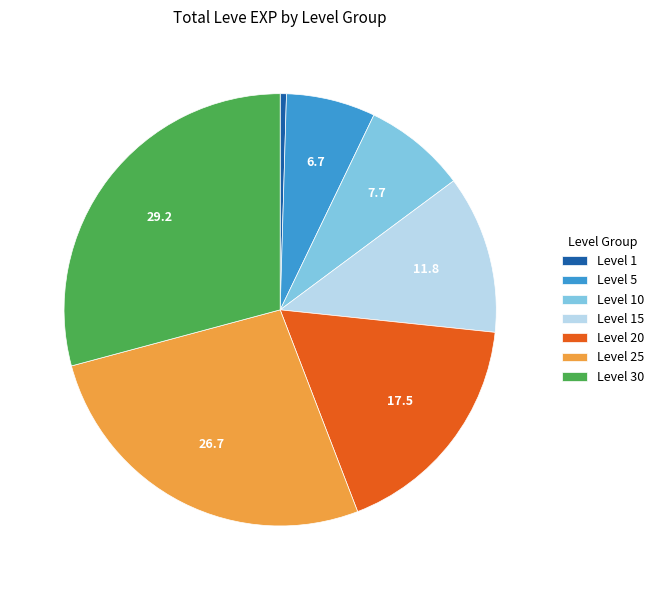

How many segments does this pie chart have?

7